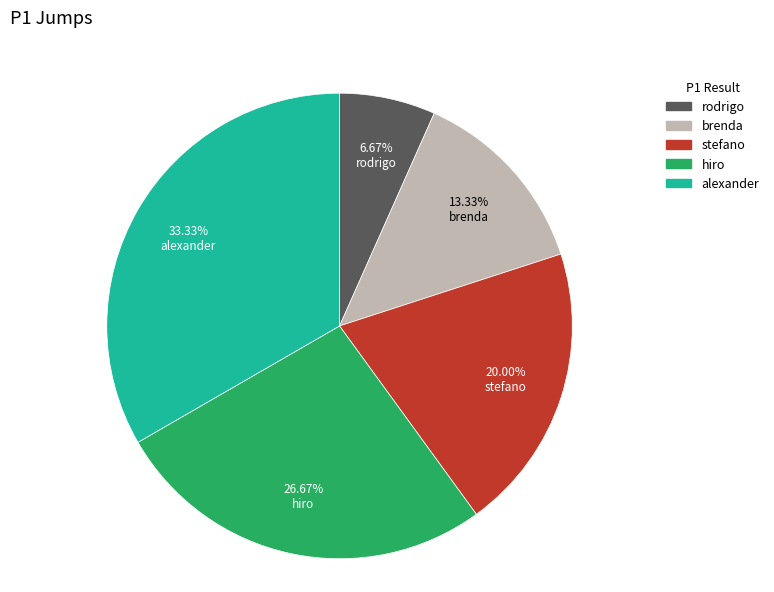

Rank the categories by value from highest to lowest.

alexander, hiro, stefano, brenda, rodrigo